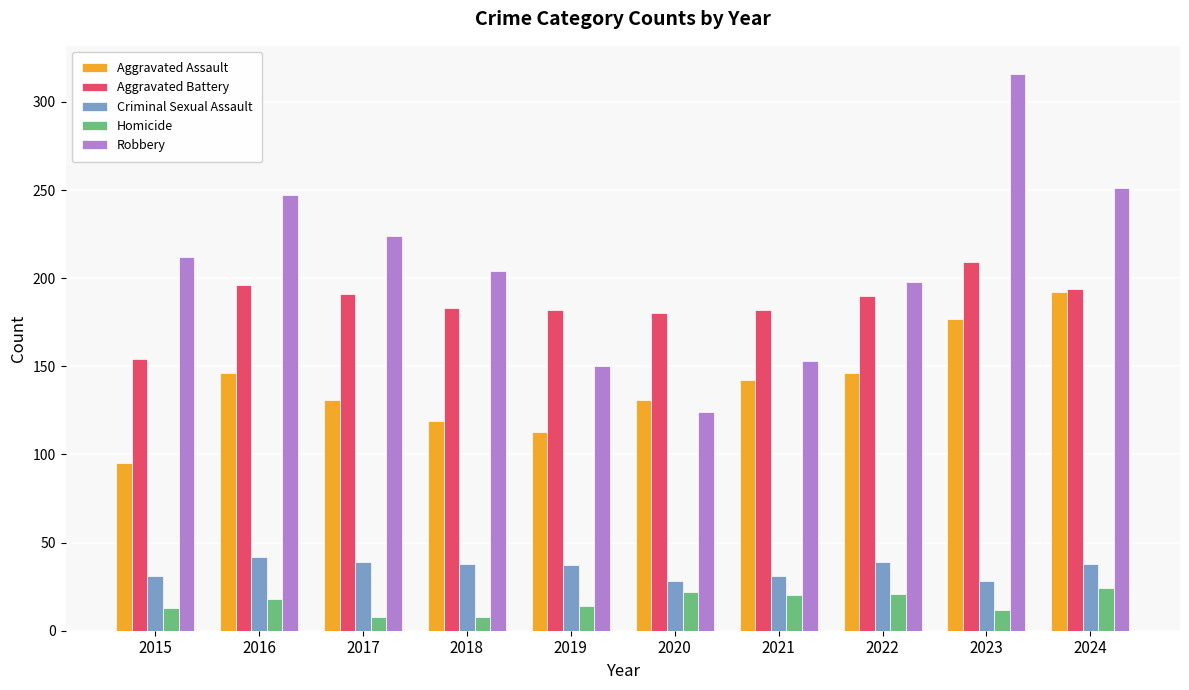

Between 2023 and 2024, which series saw the biggest shift?

Robbery